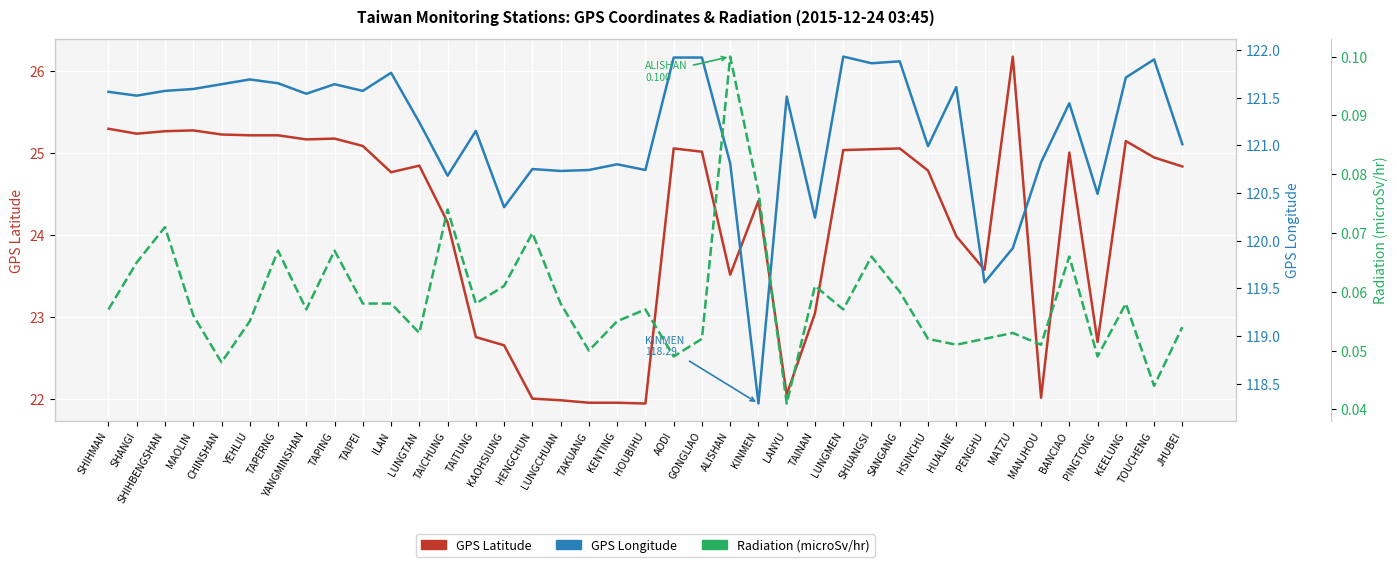

What position from the right is KENTING?

21